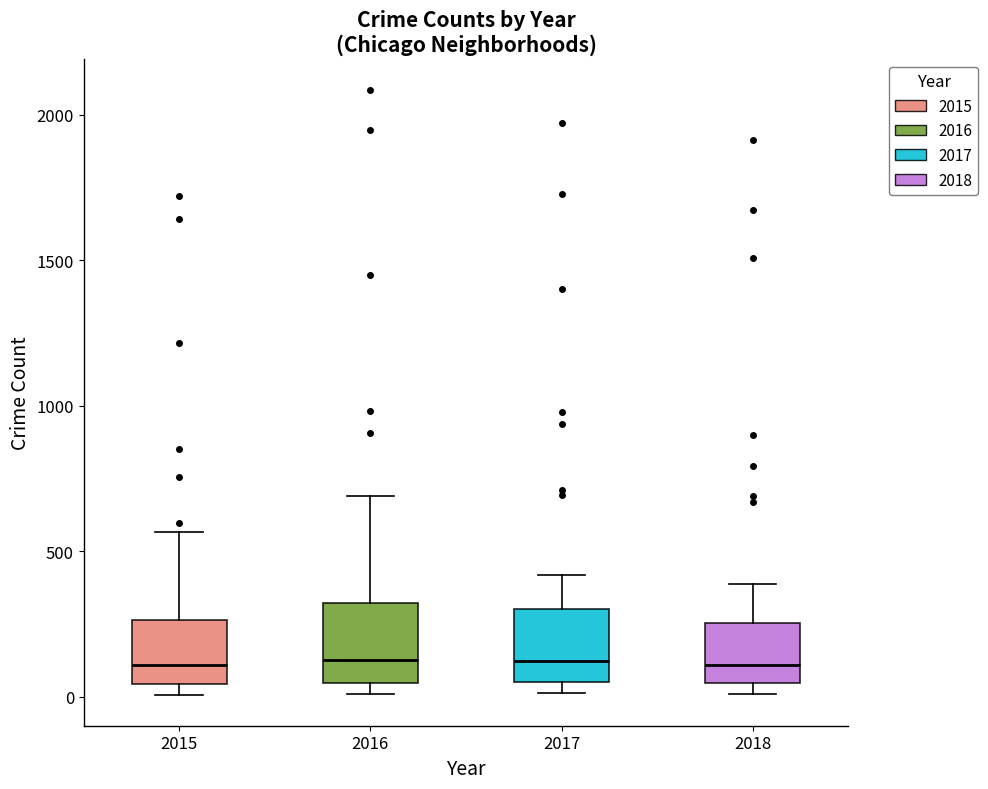

Where does the upper whisker of the box at x = 2016 end on the y-axis? The values are not printed on the chart, so give them approximately, as read against the axis.

700